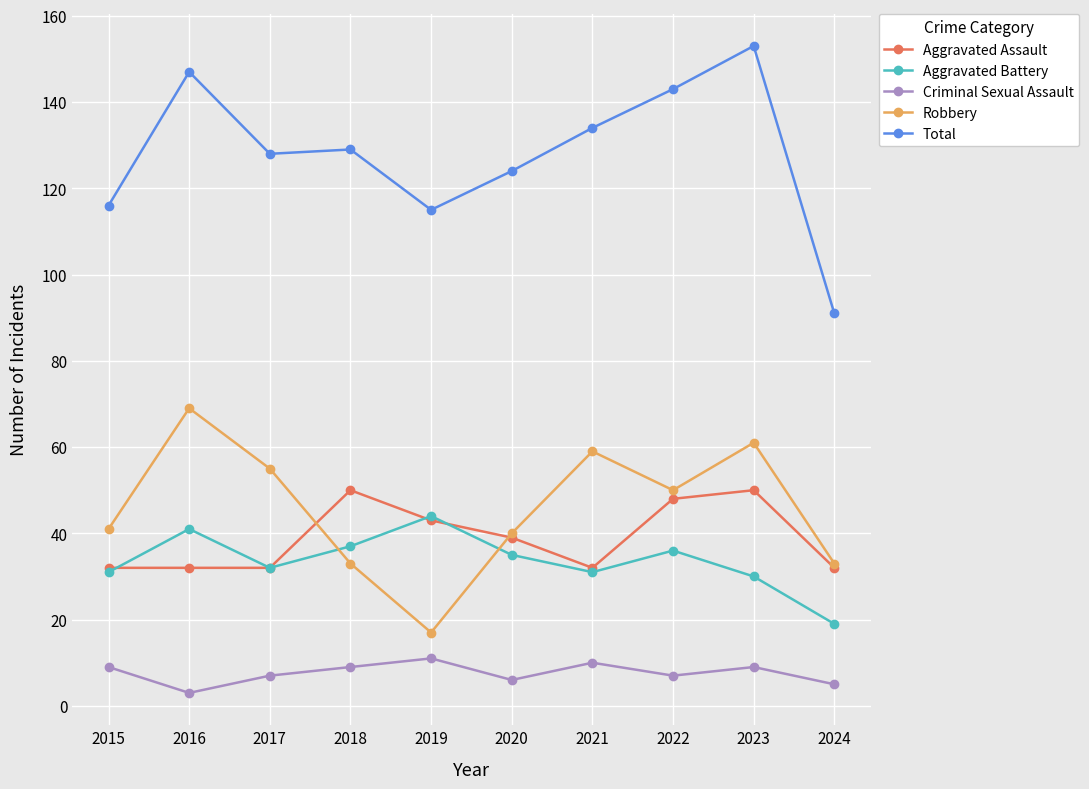

Reading left to right, what are all the values shown in this chart?

Aggravated Assault: 32	32	32	50	43	39	32	48	50	32
Aggravated Battery: 31	41	32	37	44	35	31	36	30	19
Criminal Sexual Assault: 9	3	7	9	11	6	10	7	9	5
Robbery: 41	69	55	33	17	40	59	50	61	33
Total: 116	147	128	129	115	124	134	143	153	91